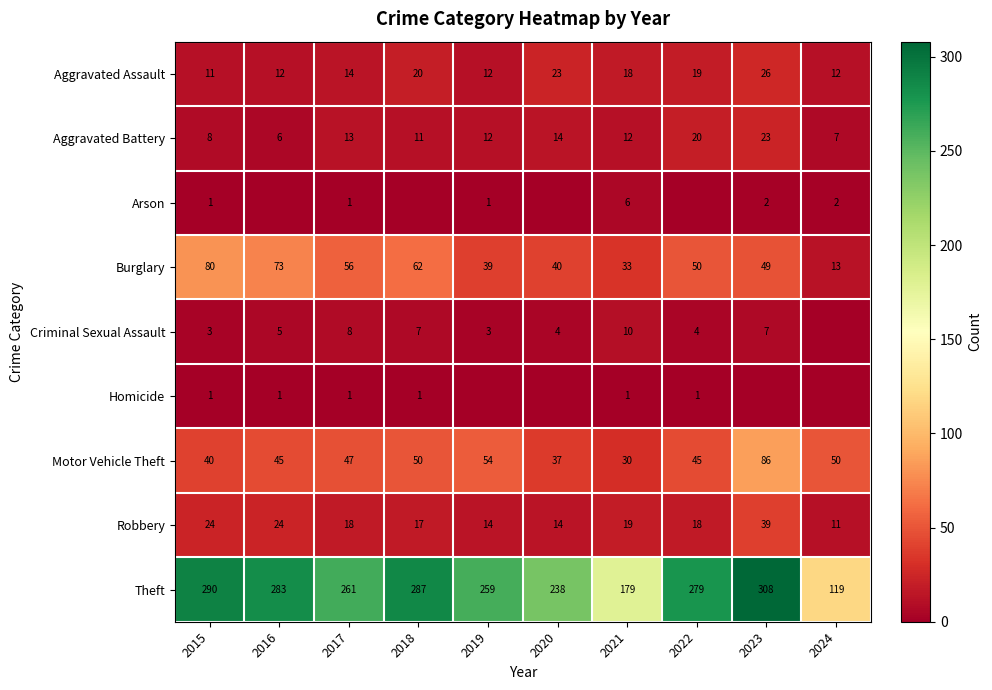

Read the Theft value at 2016, to the nearest 5.

285